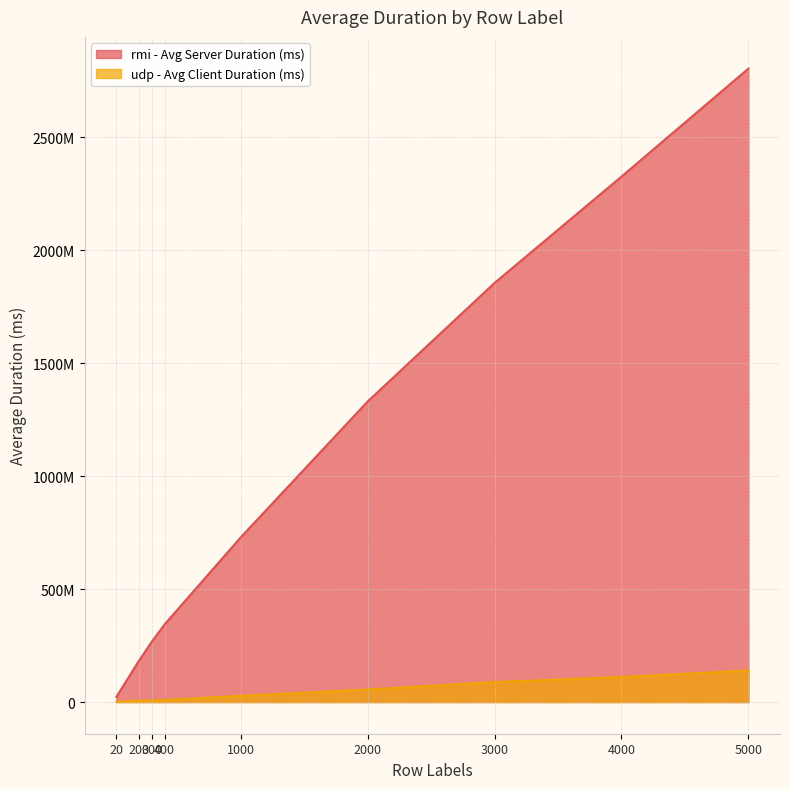

Between 4000 and 3000, which is larger?

4000